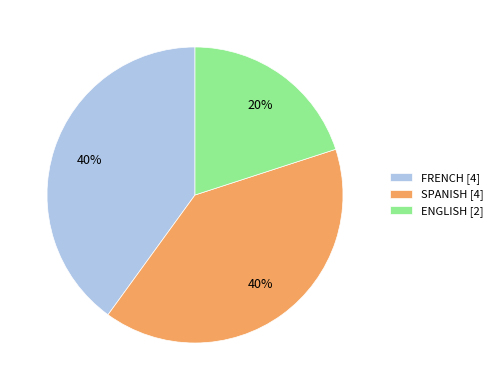

Is the sum of SPANISH and FRENCH greater than half?

Yes